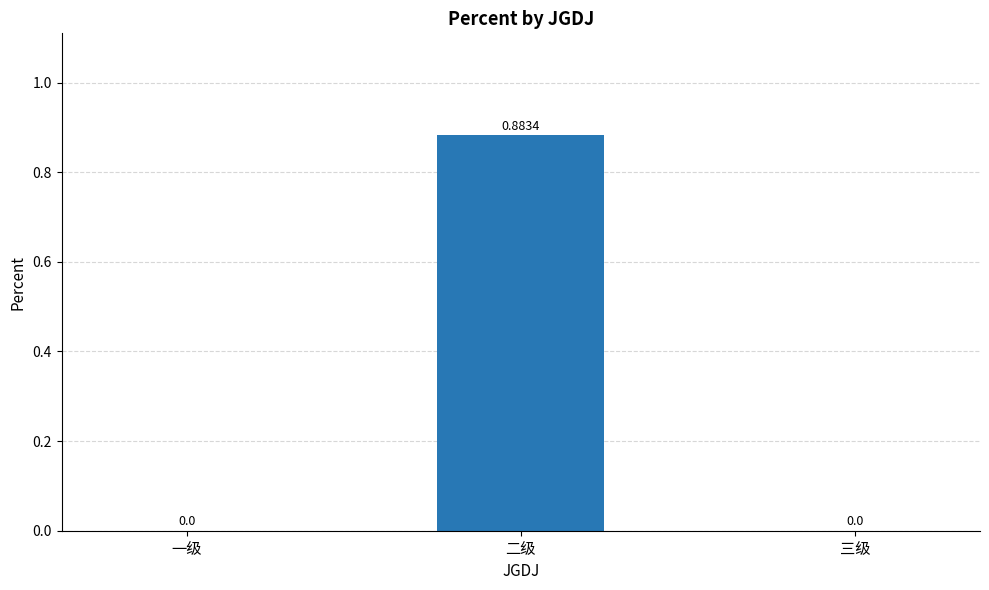

At which category does the chart reach its peak across all series?

二级